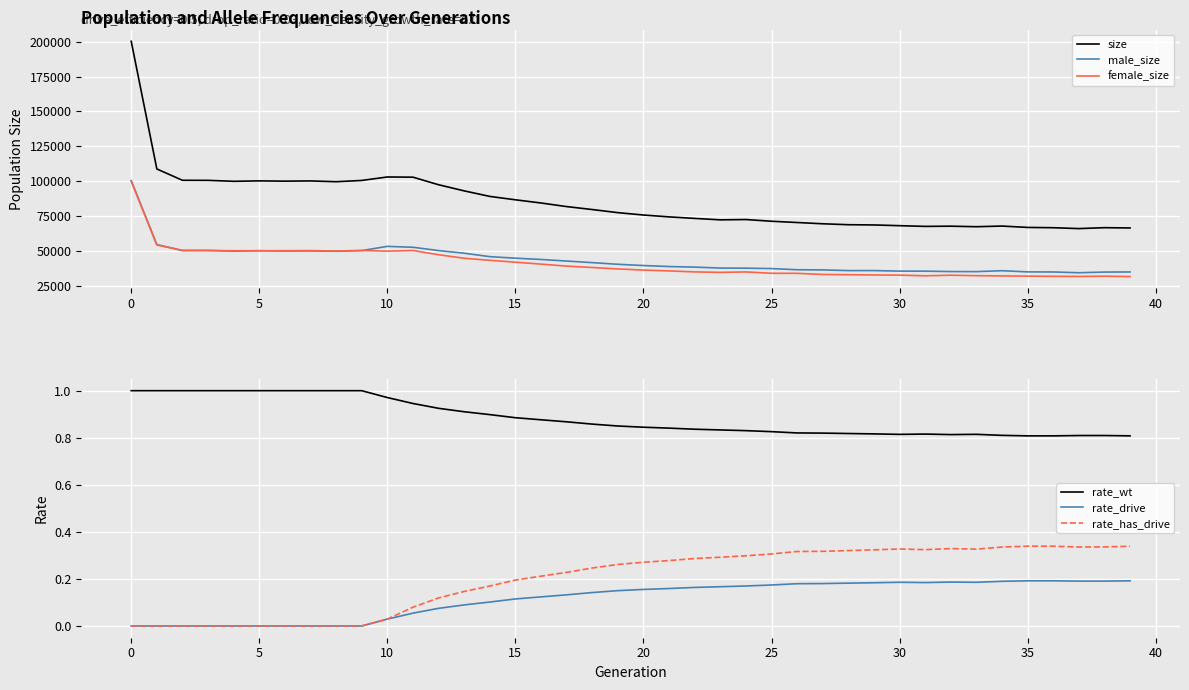

The value of rate_drive at 25 is 0.3. True or false?

False